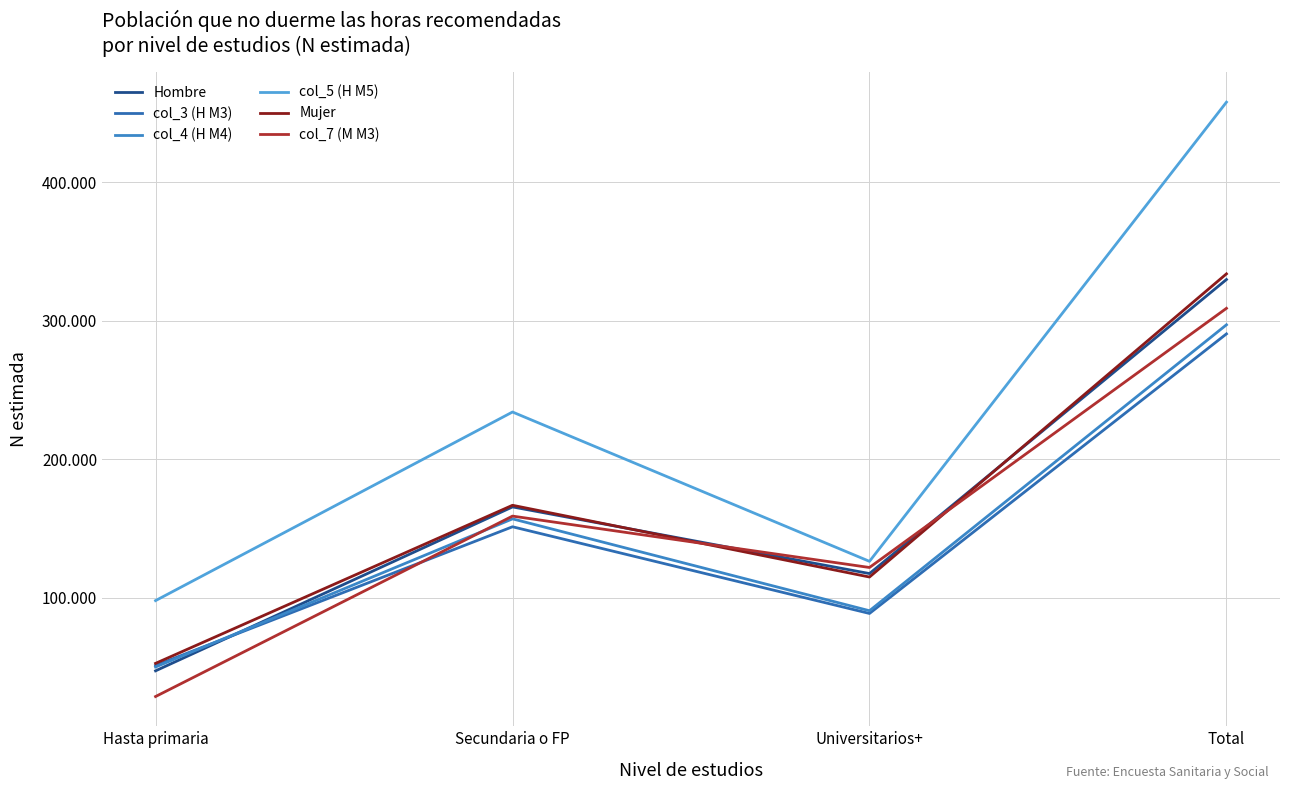

True or false: Mujer has a value of 512547 at Total.

False